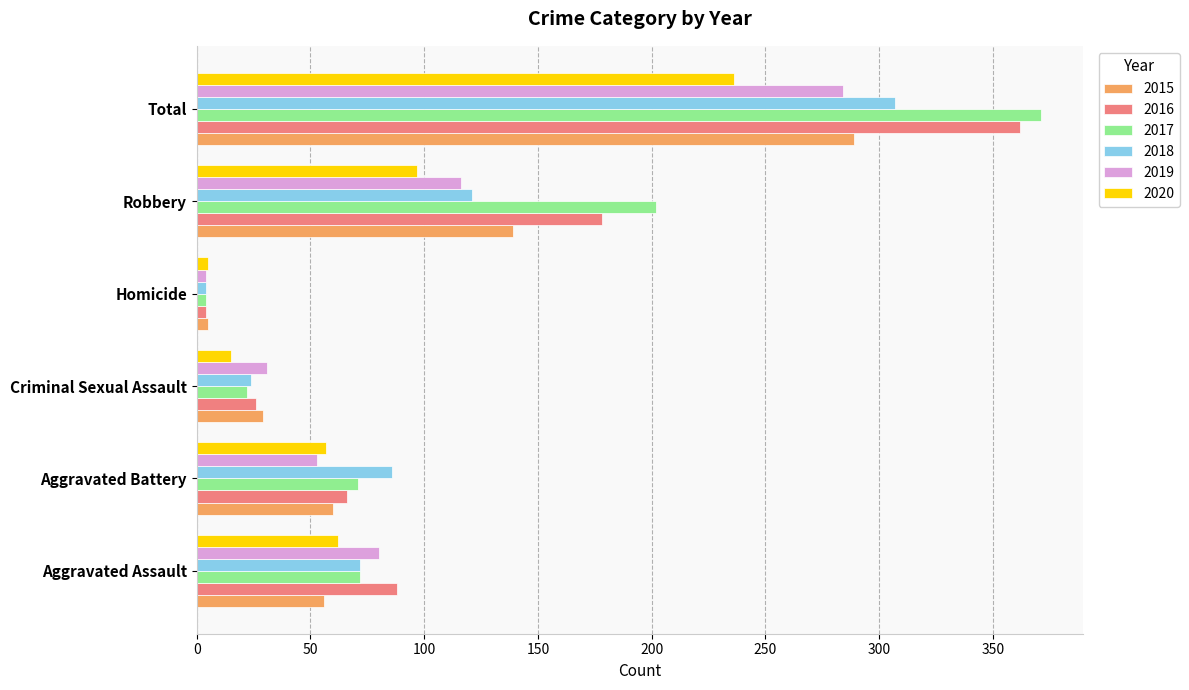

What is the total value across all series at Robbery?

853